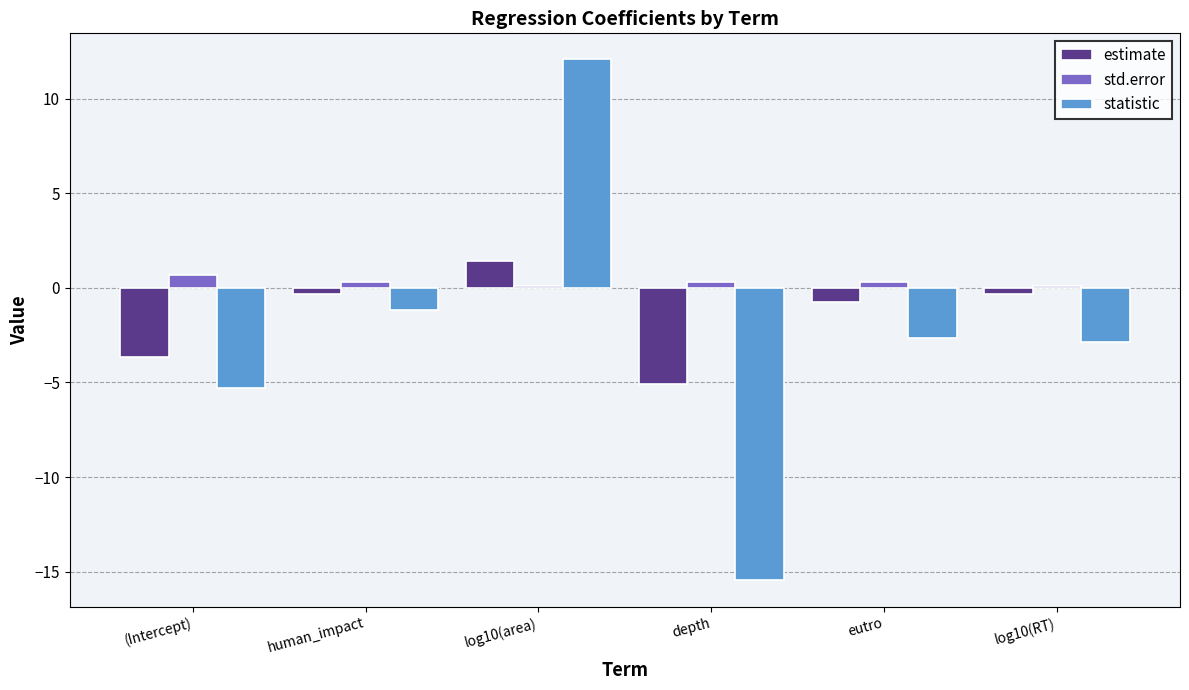

The value of statistic at (Intercept) is -3.5. True or false?

False